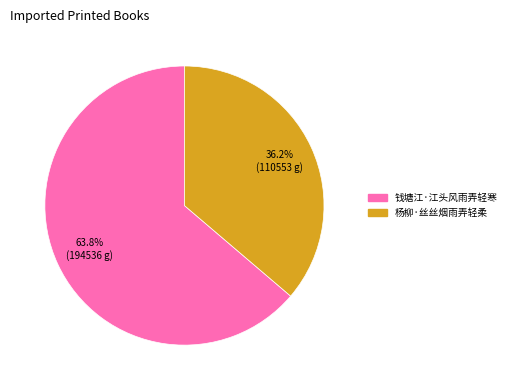

To the nearest percent, what portion does 钱塘江·江头风雨弄轻寒 represent?

64%